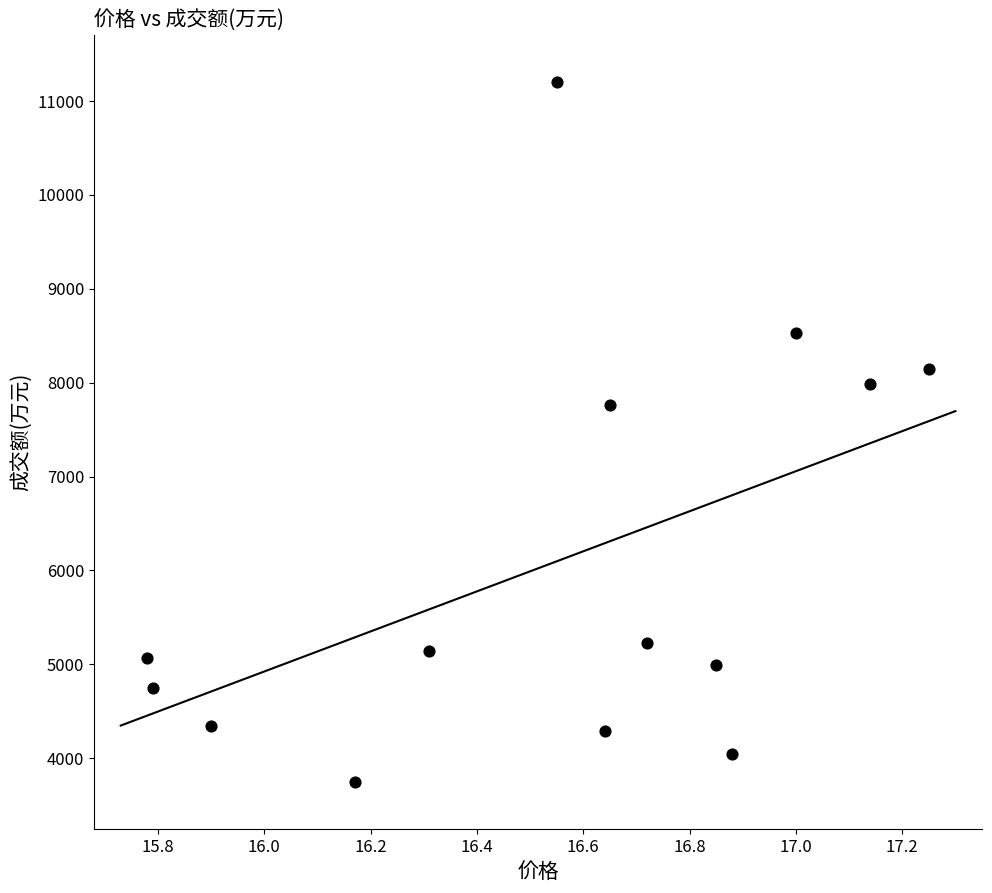

What is the range of Y values (max minus min)?

7448